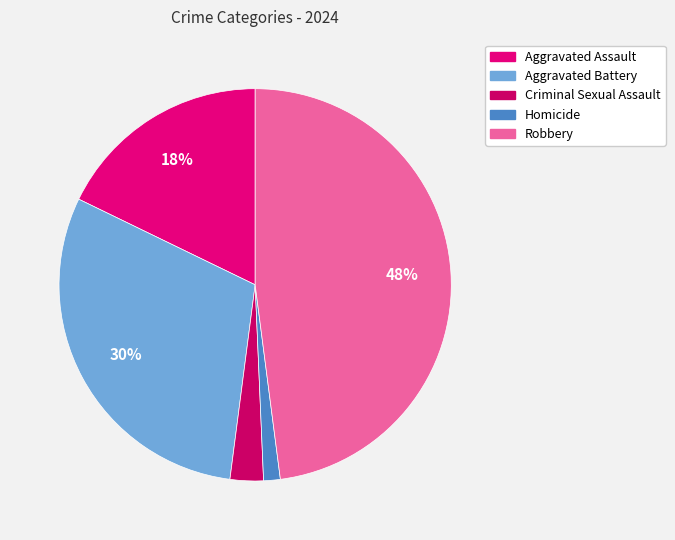

Between Aggravated Battery and Homicide, which is larger?

Aggravated Battery